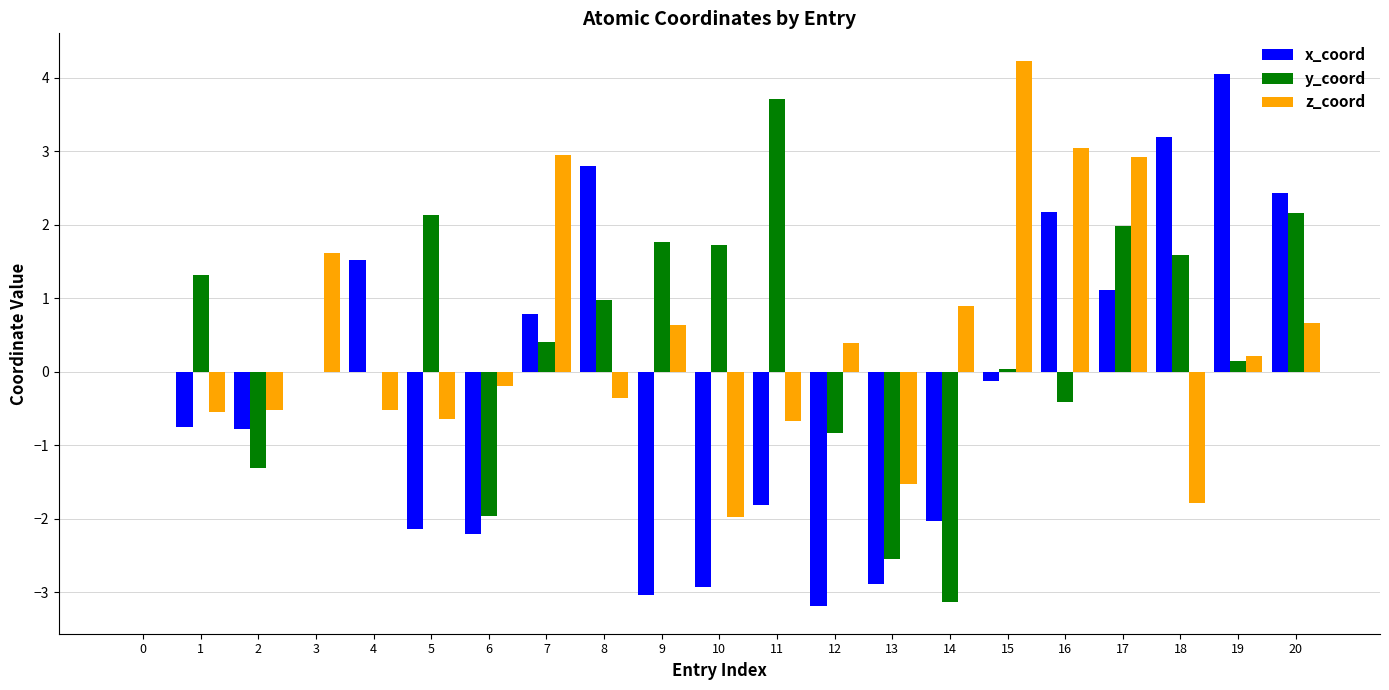

What is the maximum value for y_coord?

3.7